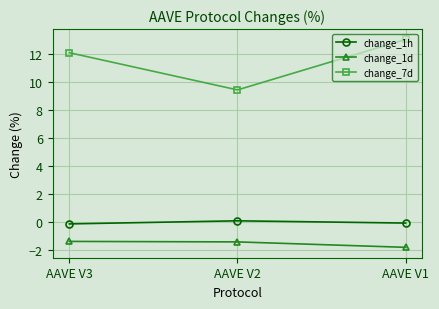

Which category has the highest value in the change_7d series?

AAVE V1